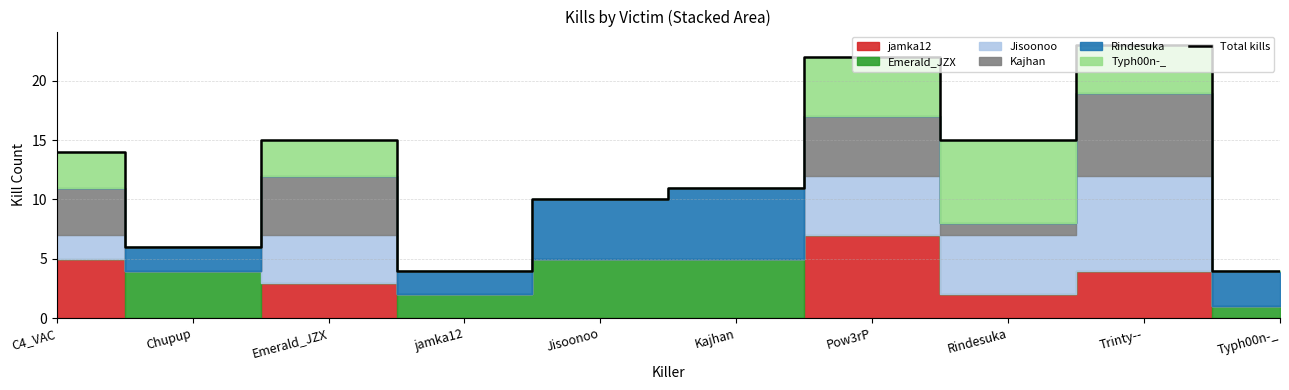

Rank the categories by value from highest to lowest.

Trinty--, Pow3rP, Emerald_JZX, Rindesuka, C4_VAC, Kajhan, Jisoonoo, Chupup, jamka12, Typh00n-_